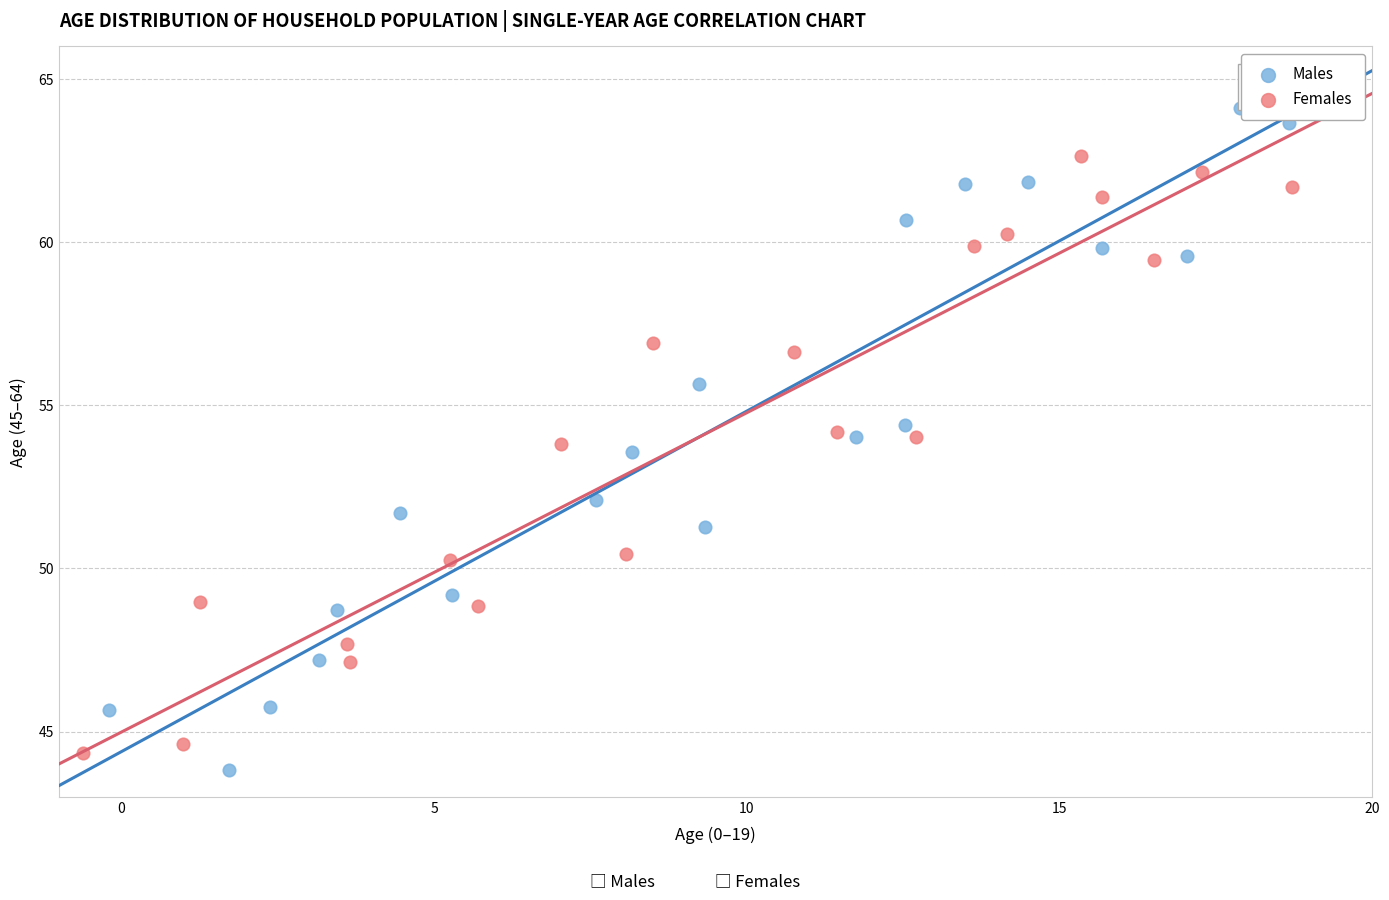

Which series has the largest Y range (max minus min)?

Males